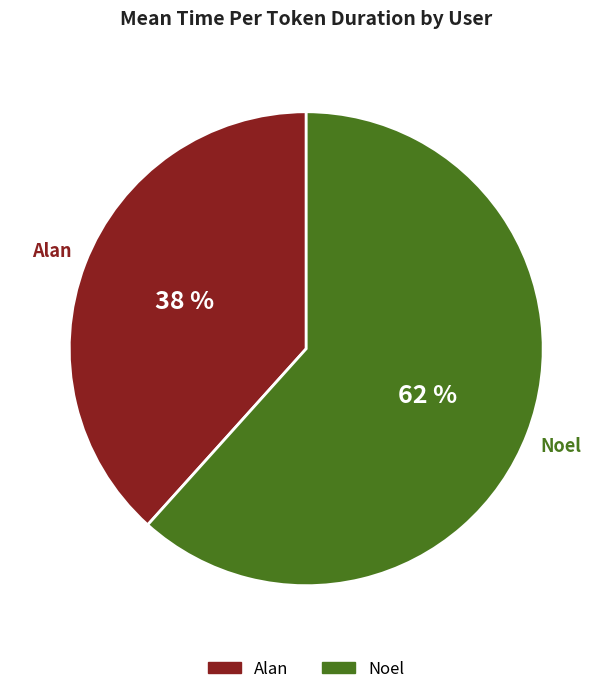

Which category accounts for the majority?

Noel